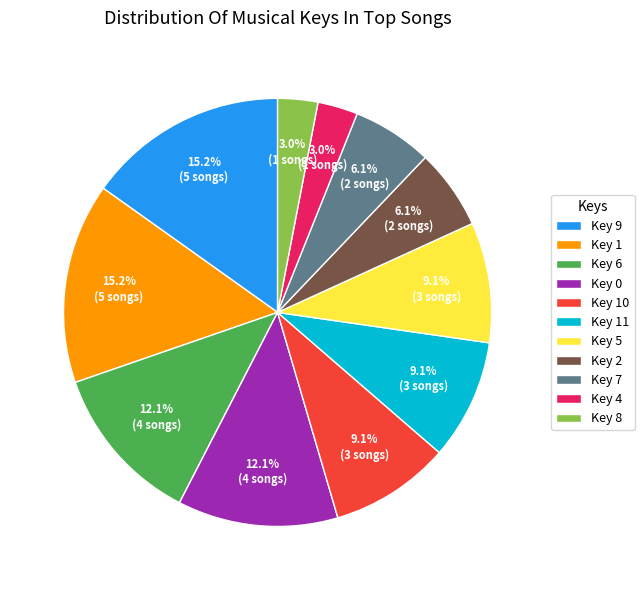

Do Key 2 and Key 4 together represent more than half of the pie?

No